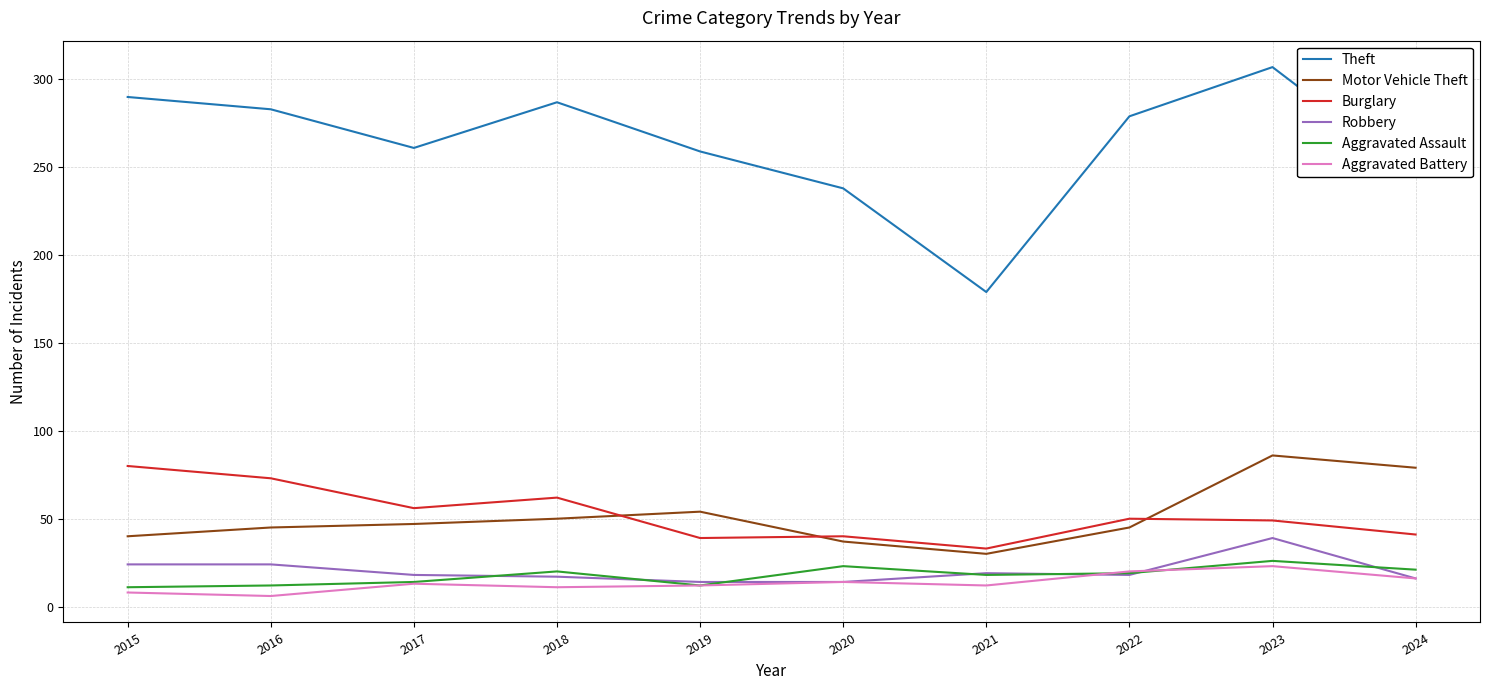

What is the average value of the Robbery series?

20